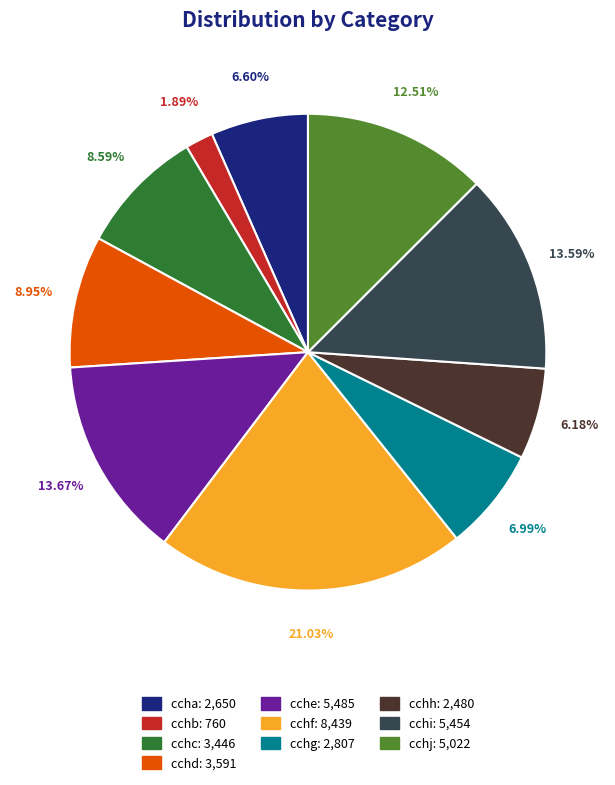

Which slice is the smallest?

cchb